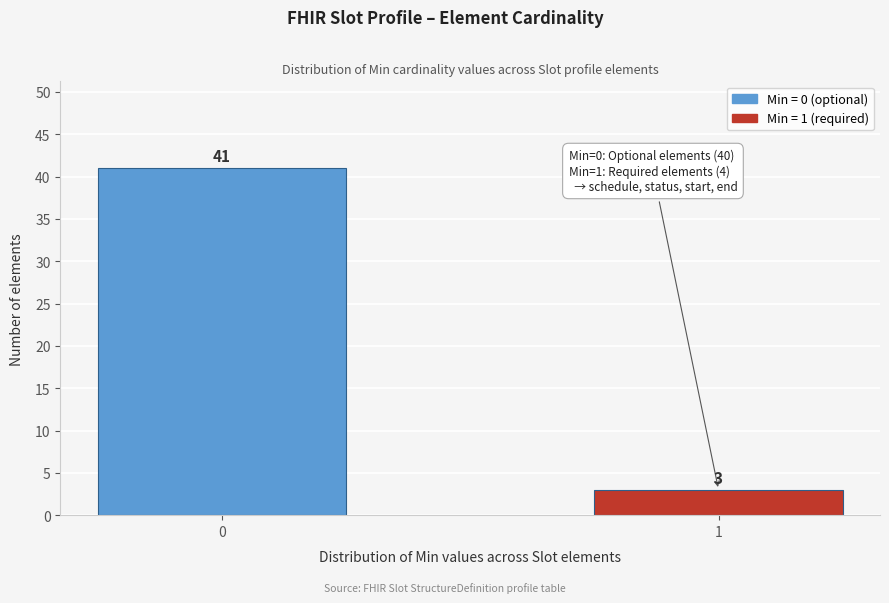

Reading right to left, what are all the values shown in this chart?

3	41